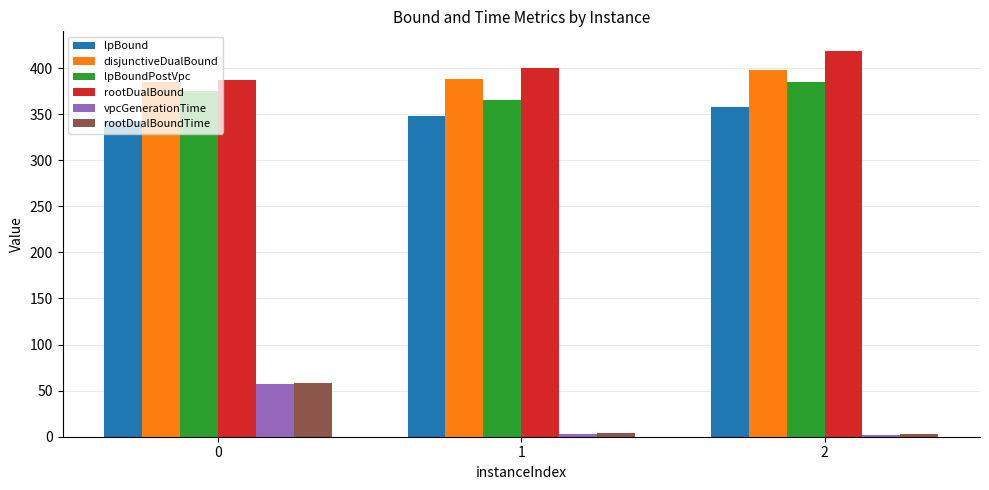

What is the difference between the highest and lowest values at 0?

329.6